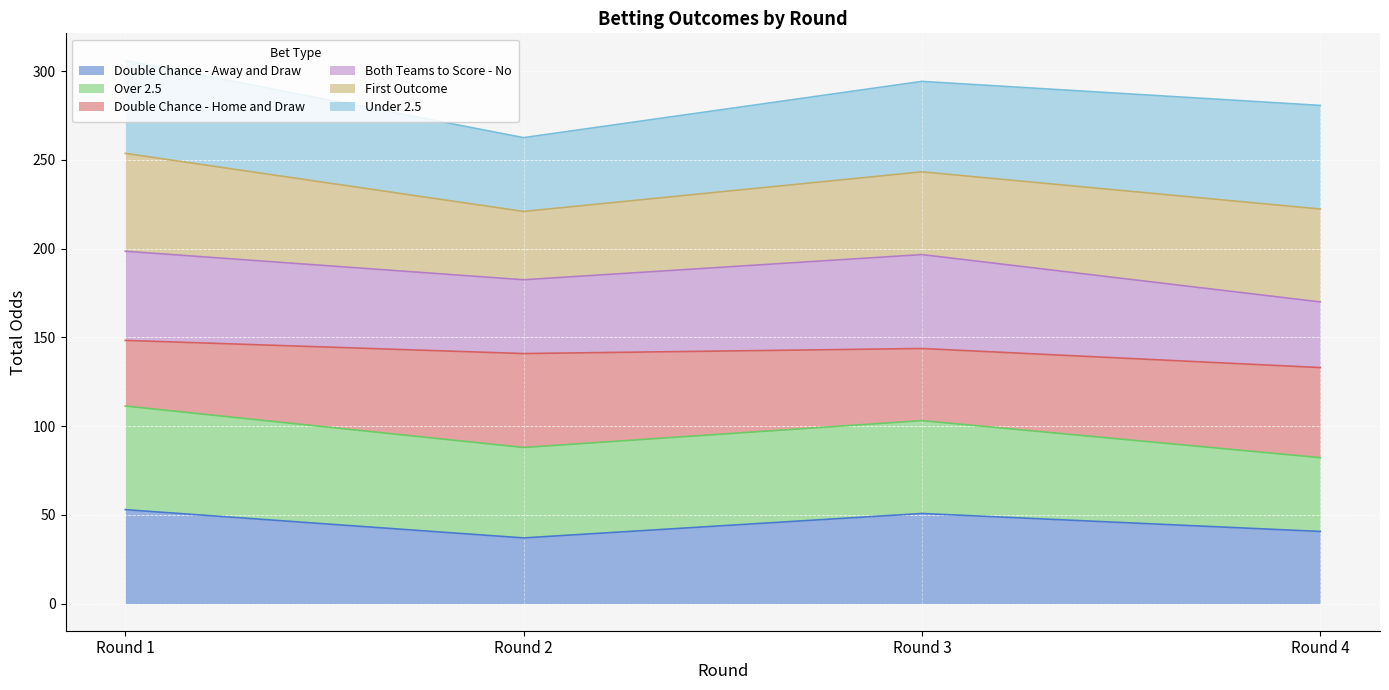

What are all the series names shown in the legend?

Double Chance - Away and Draw, Over 2.5, Double Chance - Home and Draw, Both Teams to Score - No, First Outcome, Under 2.5